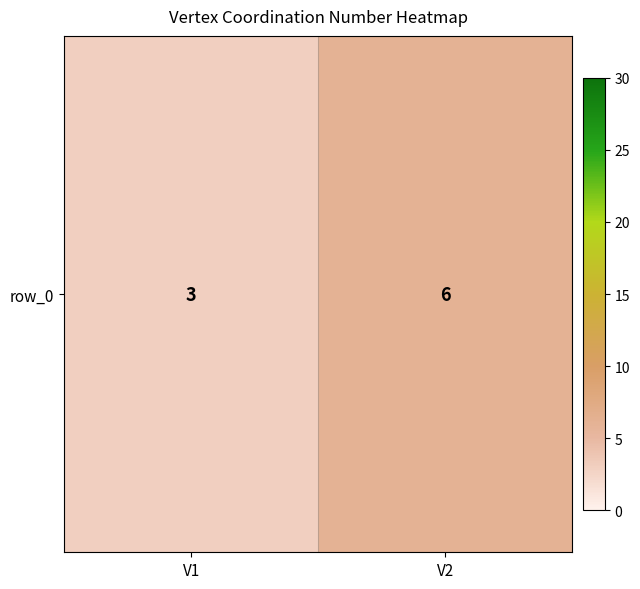

At which category does the chart reach its minimum across all series?

V1